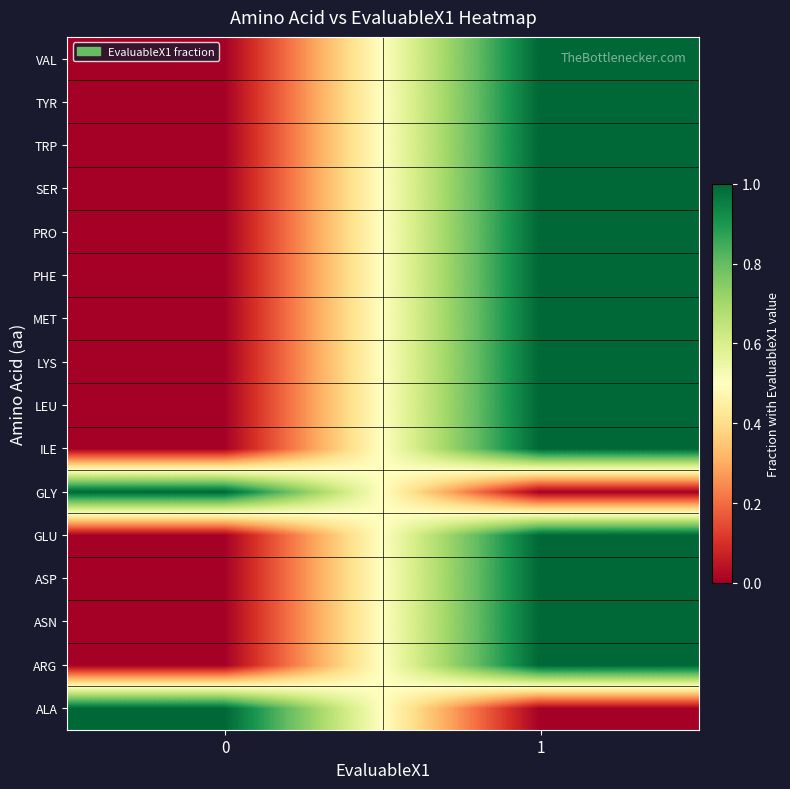

Reading left to right, extract all data points from this chart.

ALA: 0=1	1=0
ARG: 0=0	1=1
ASN: 0=0	1=1
ASP: 0=0	1=1
GLU: 0=0	1=1
GLY: 0=1	1=0
ILE: 0=0	1=1
LEU: 0=0	1=1
LYS: 0=0	1=1
MET: 0=0	1=1
PHE: 0=0	1=1
PRO: 0=0	1=1
SER: 0=0	1=1
TRP: 0=0	1=1
TYR: 0=0	1=1
VAL: 0=0	1=1